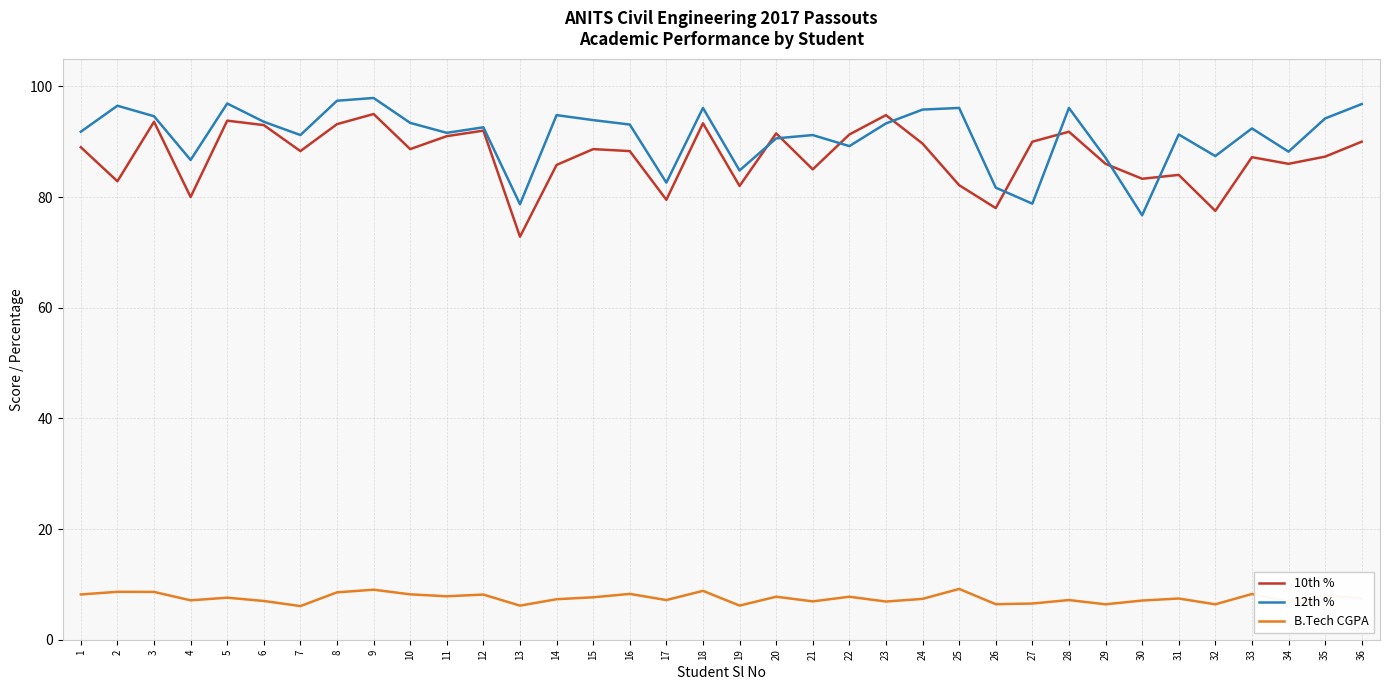

What is the greatest value displayed?

97.9